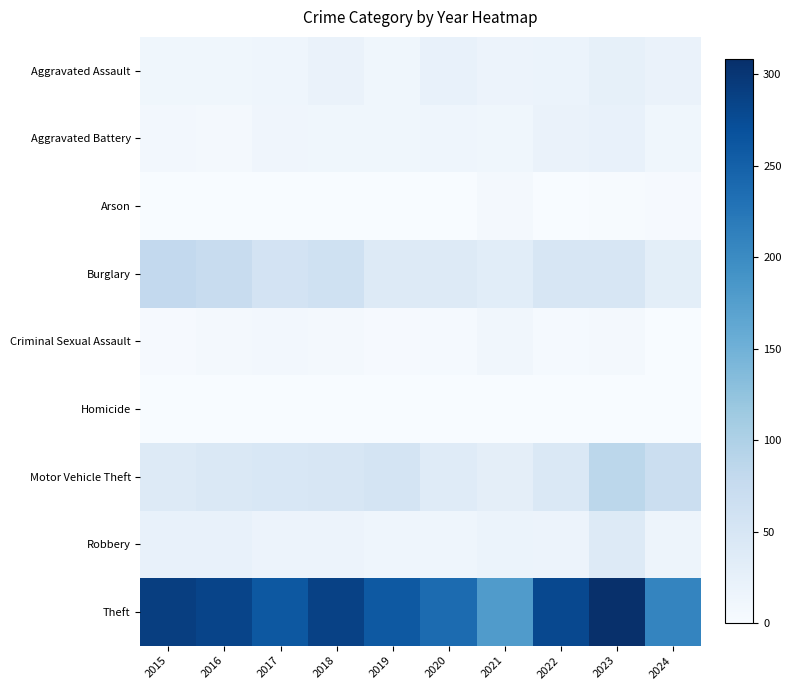

Count the number of data series in this chart.

9